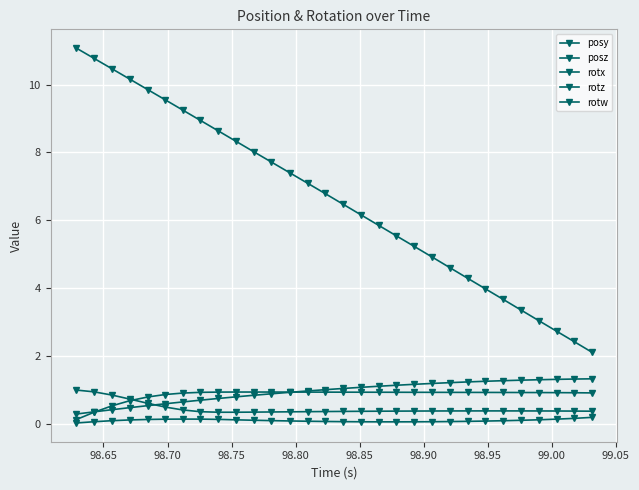

Count the number of data series in this chart.

5